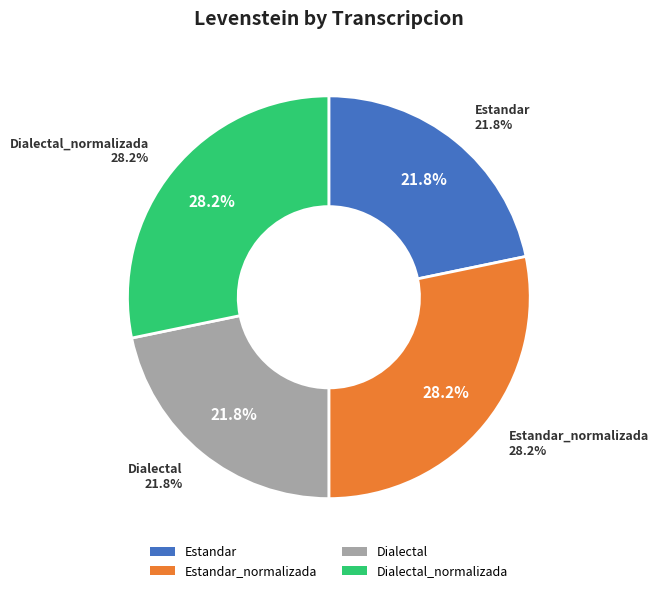

Count the number of slices in the pie.

4